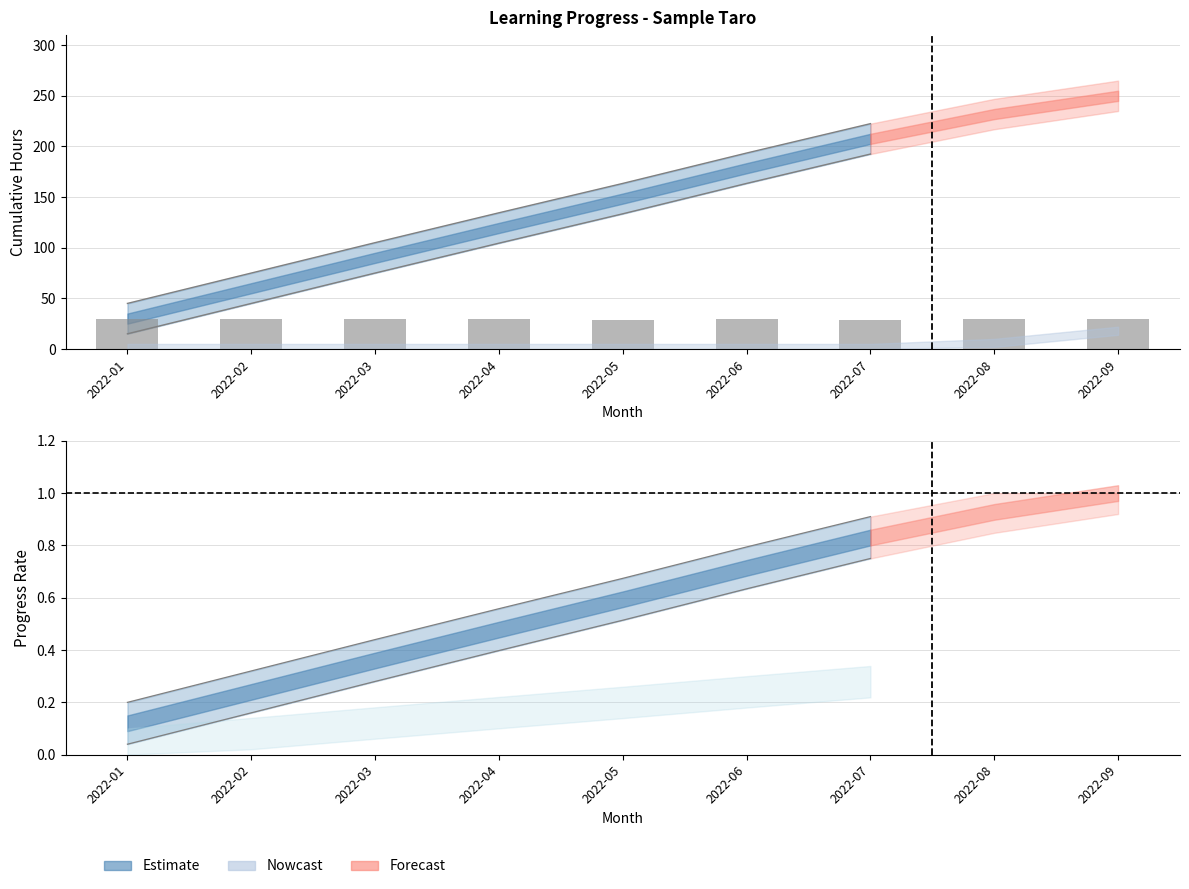

What value does the data have at 2022-02?

30.0